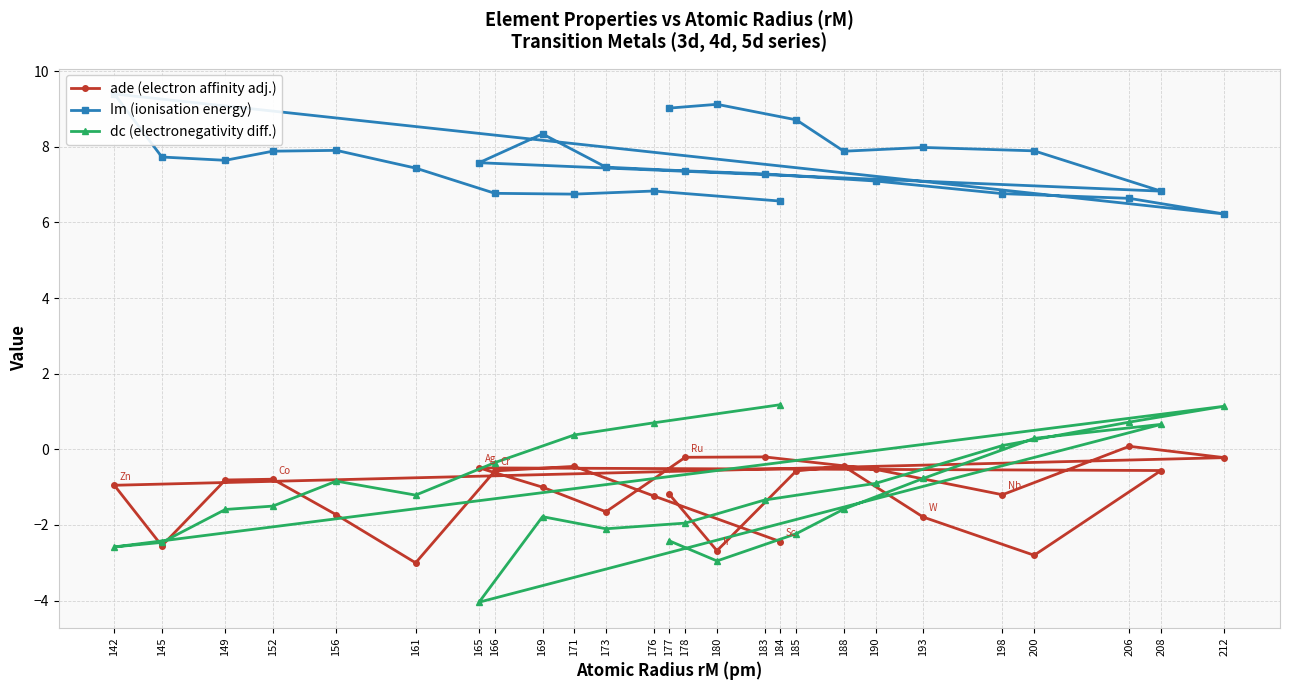

What is the approximate value of ade (electron affinity adj.) at 165?

-0.5